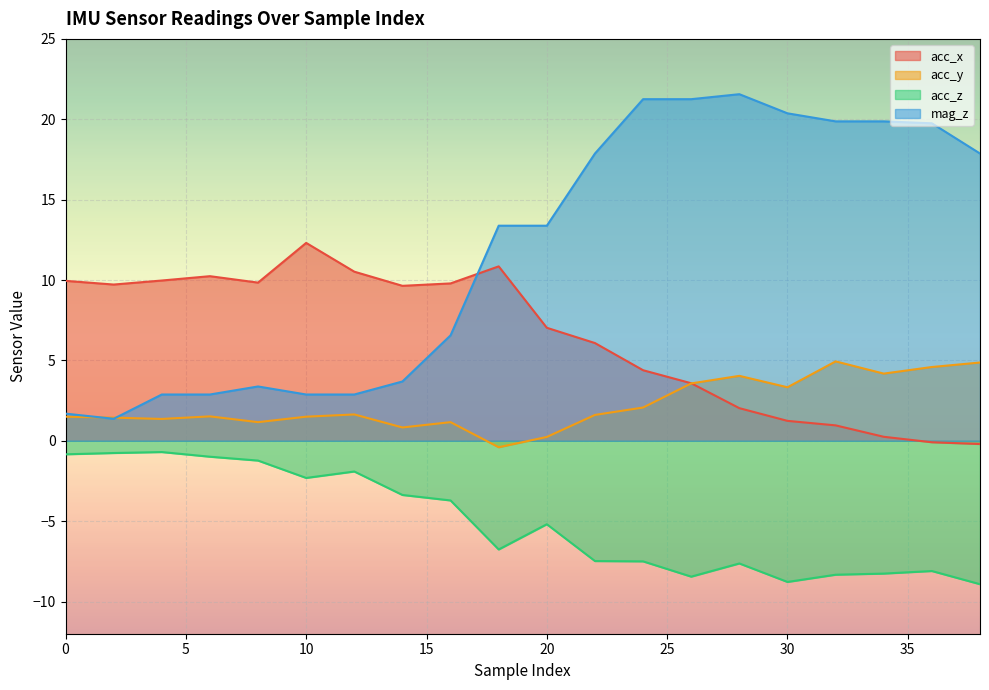

What is the average value of the acc_y series?

2.3